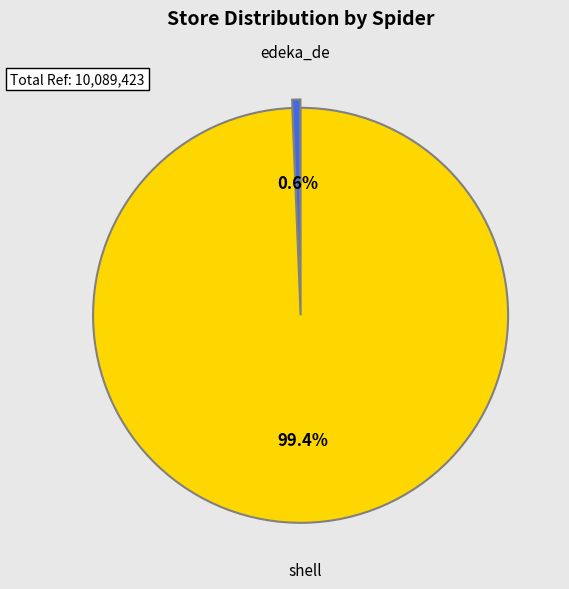

Is there any slice that represents more than half of the pie?

Yes